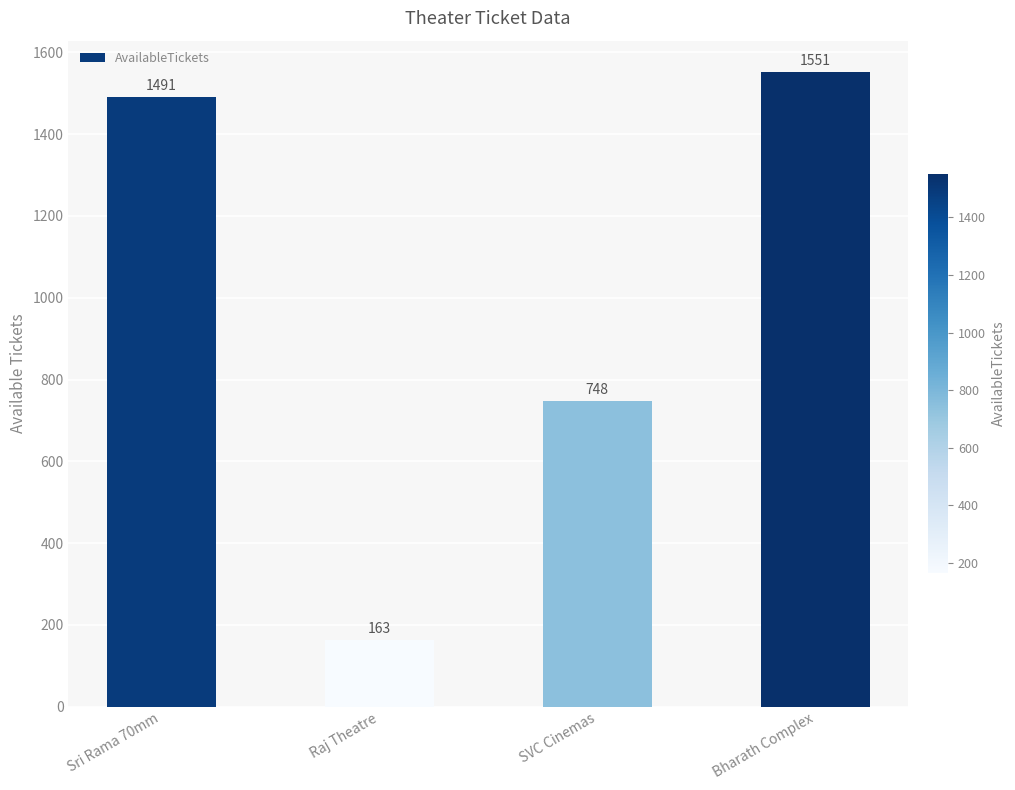

Which label corresponds to the largest value in the chart?

Bharath Complex